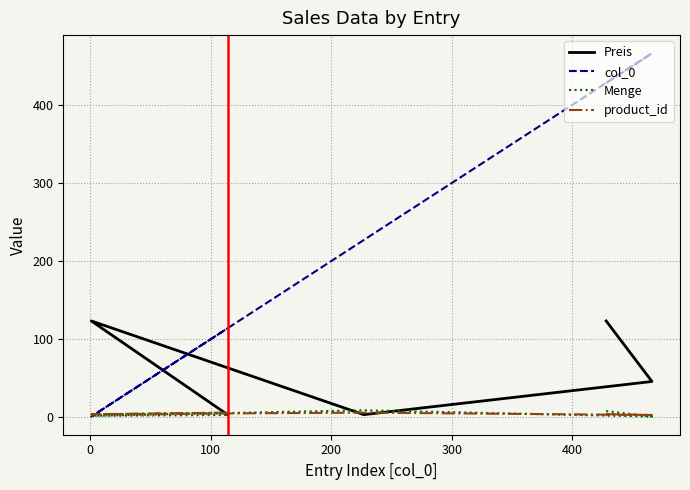

Which series has the largest range (max minus min)?

col_0